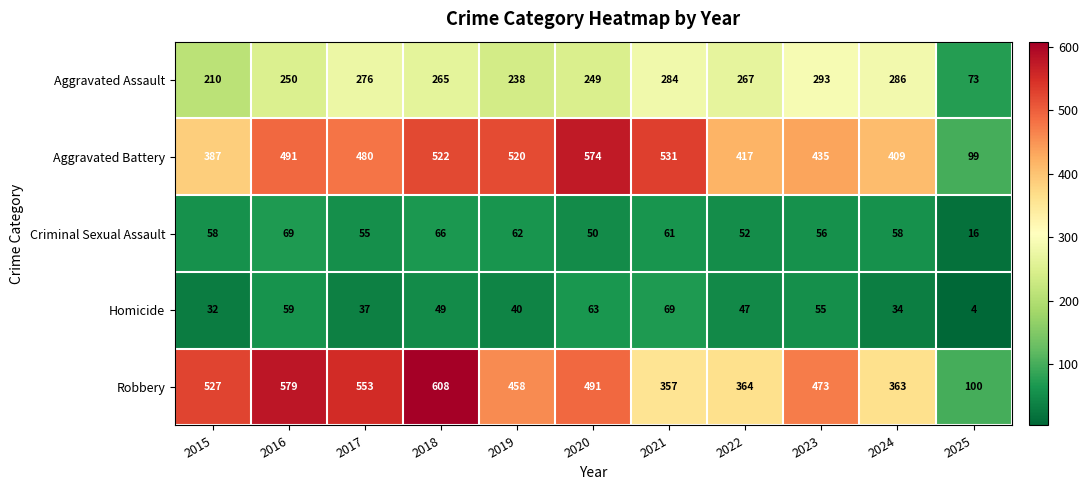

At how many categories does at least one series exceed 449?

8